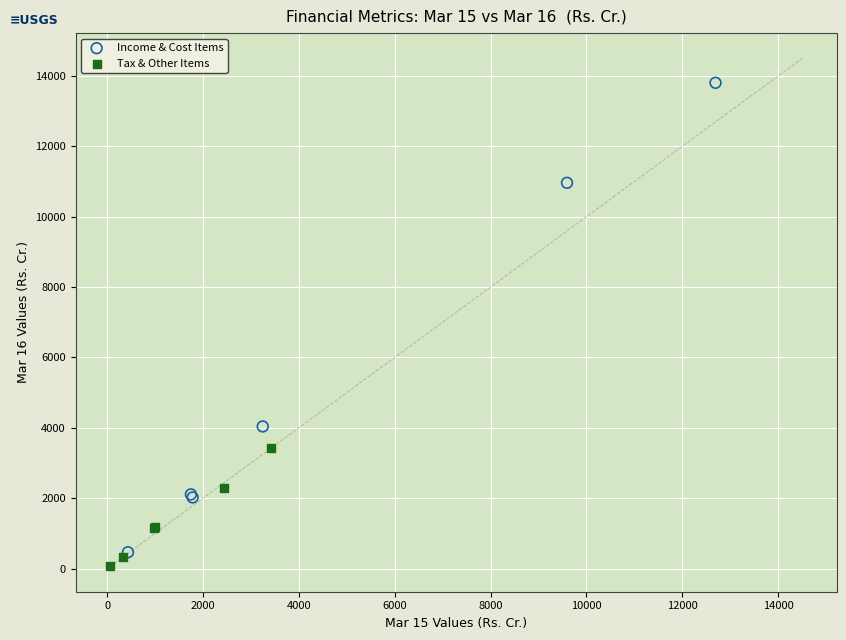

Which series has the widest spread of Y values?

Income & Cost Items